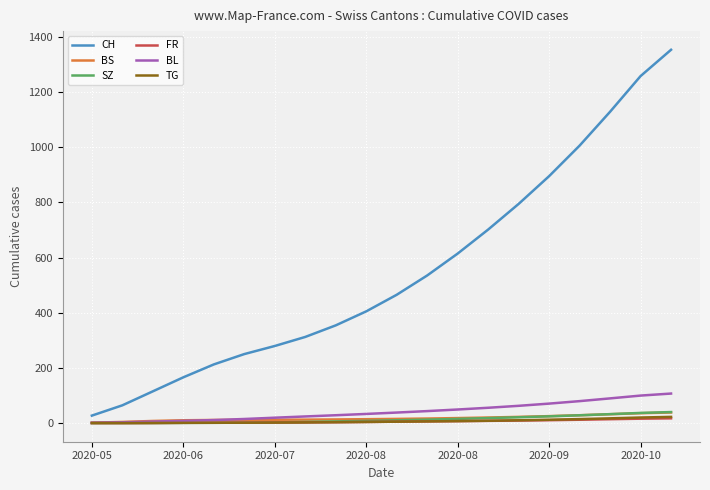

How many values in the CH series exceed 464?

10